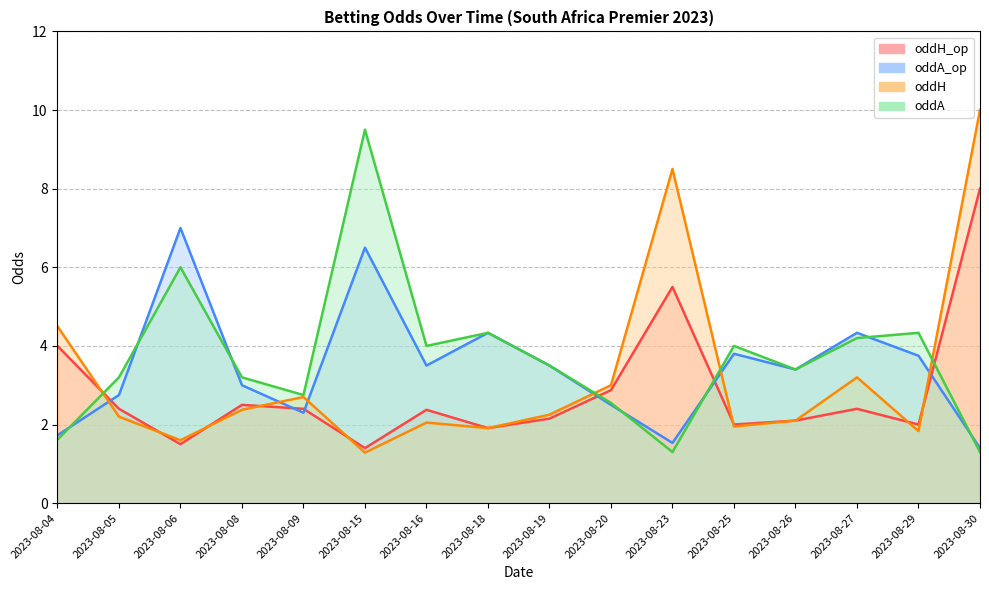

At which label does oddH_op first exceed 2?

2023-08-04